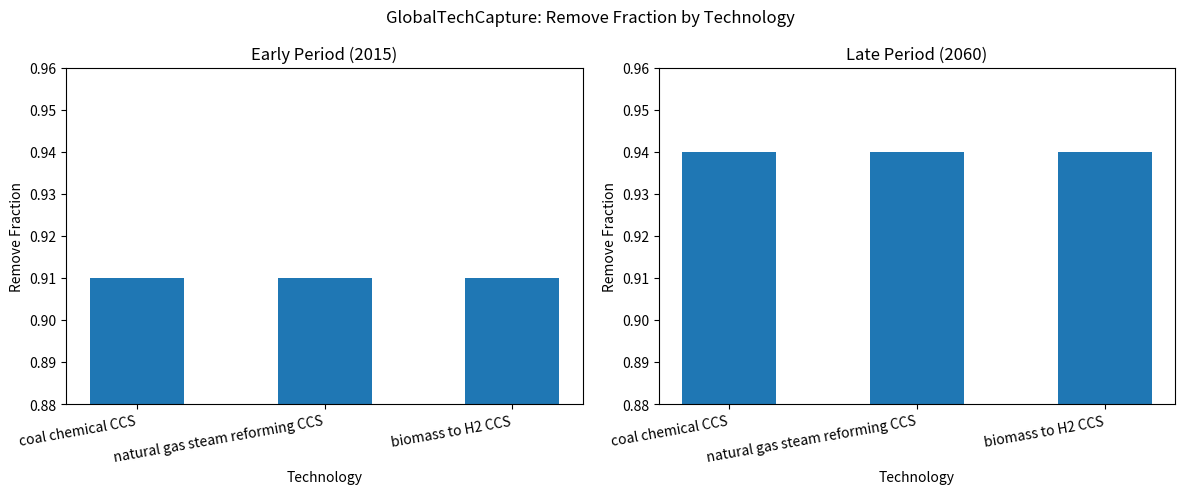

Which label corresponds to the smallest value in the chart?

coal chemical CCS